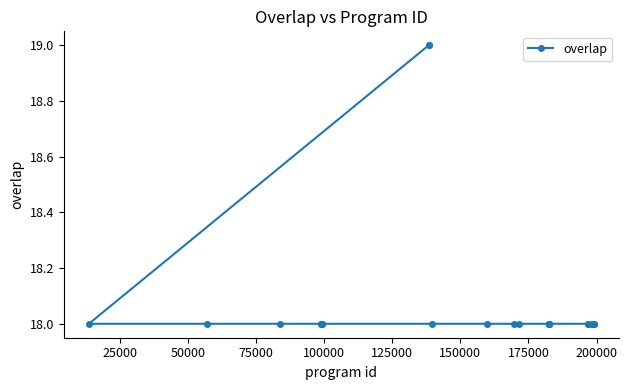

What is the difference between the maximum and second lowest values?

1